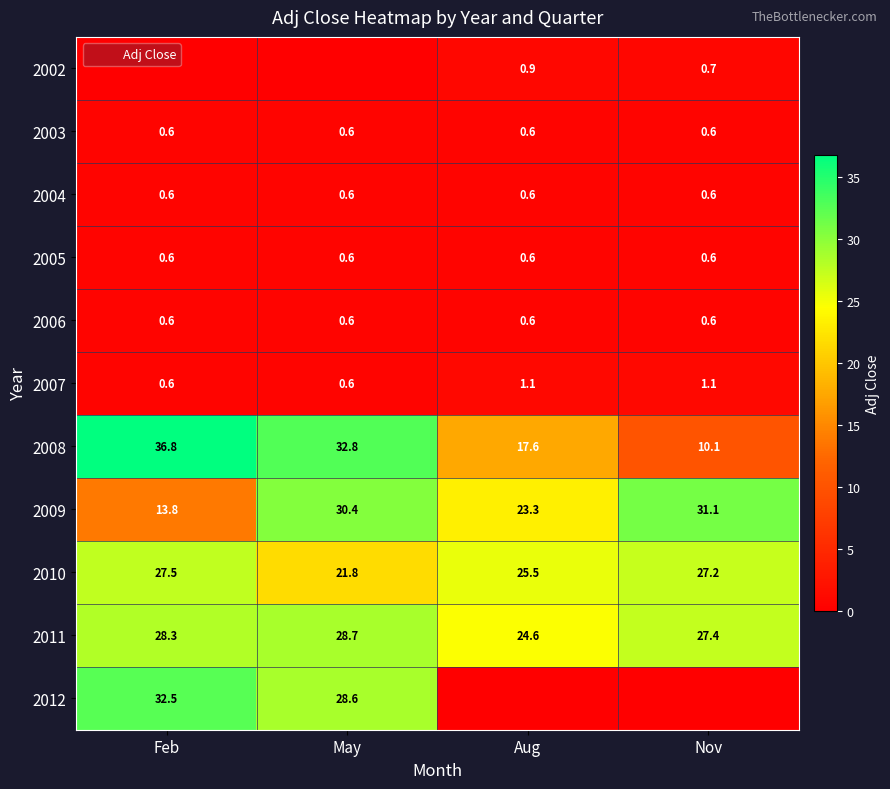

Where does the 2008 series first go above 32?

Feb